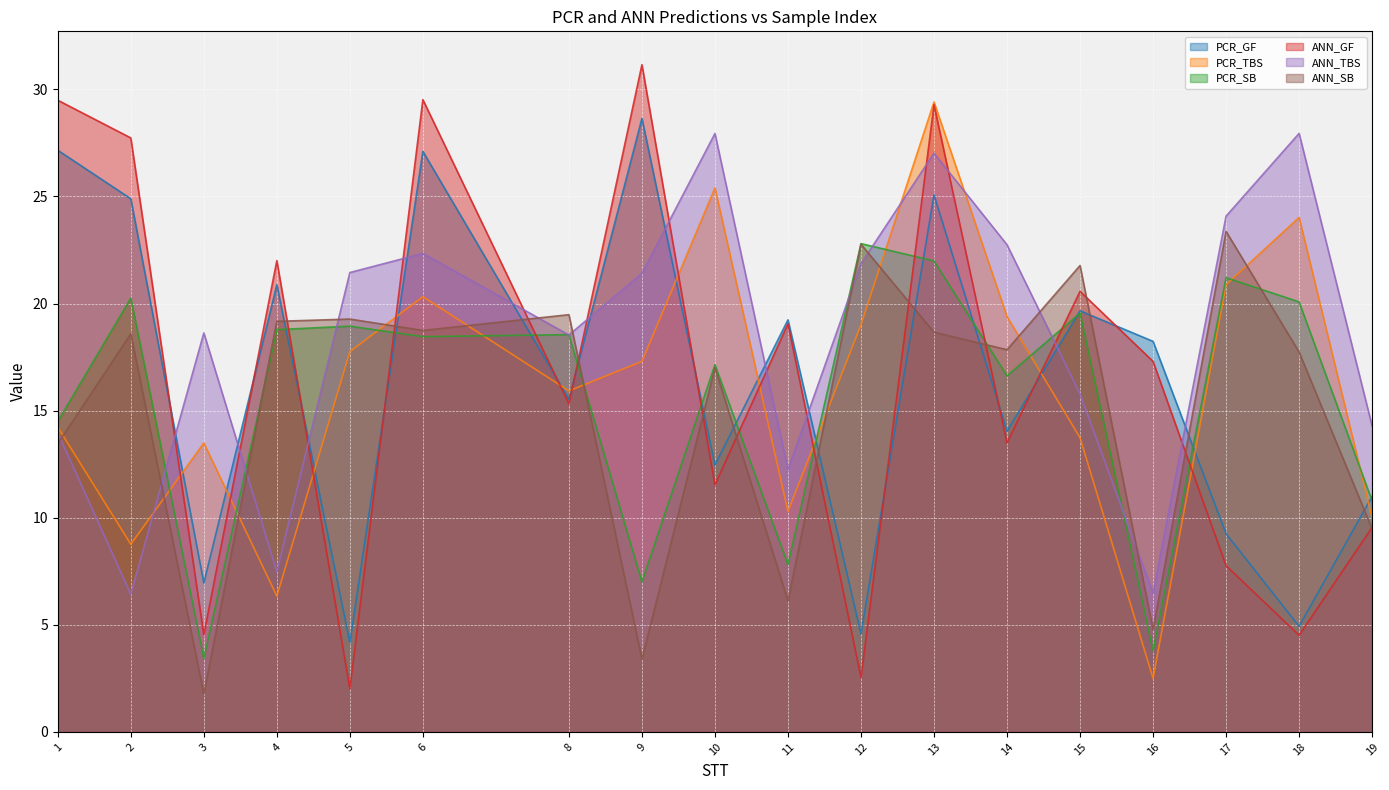

How many values in the PCR_SB series exceed 18?

10